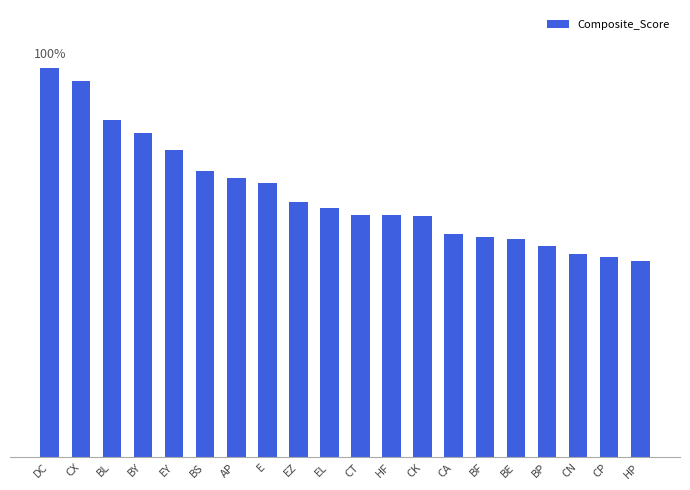

What is the maximum value shown in the chart?

1.0